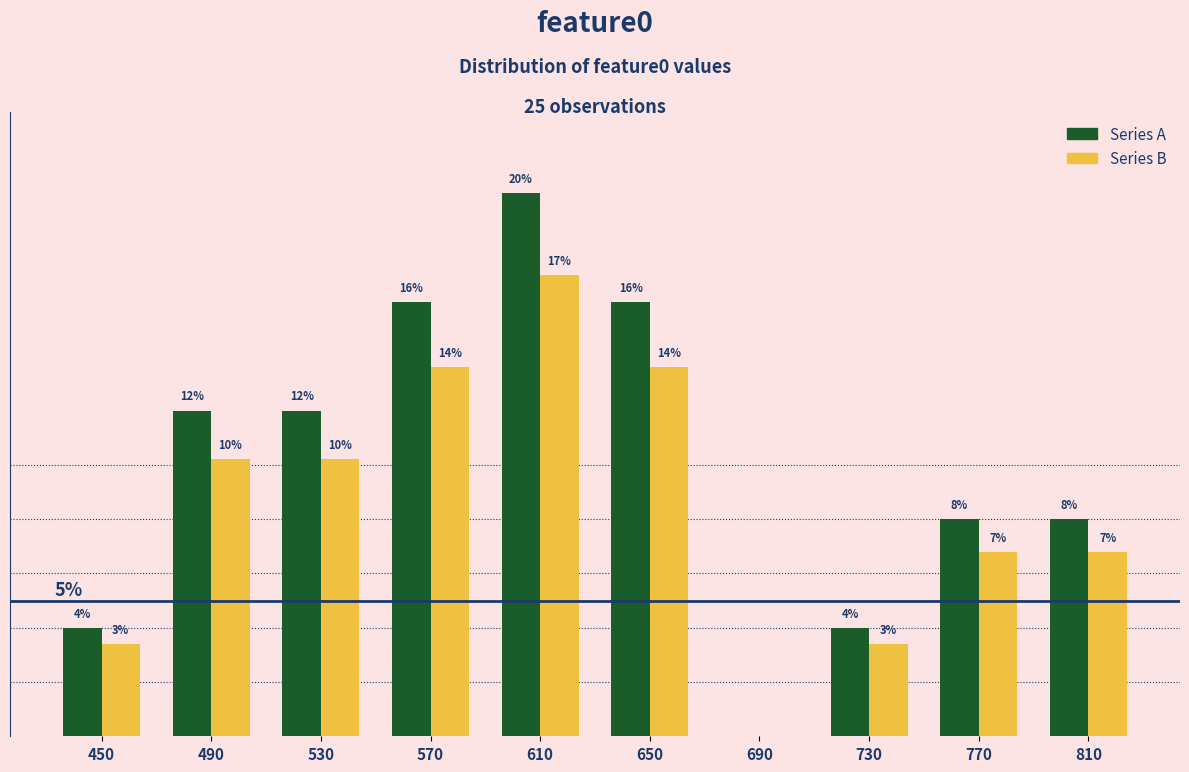

Between 450 and 530, which series saw the biggest shift?

Series A